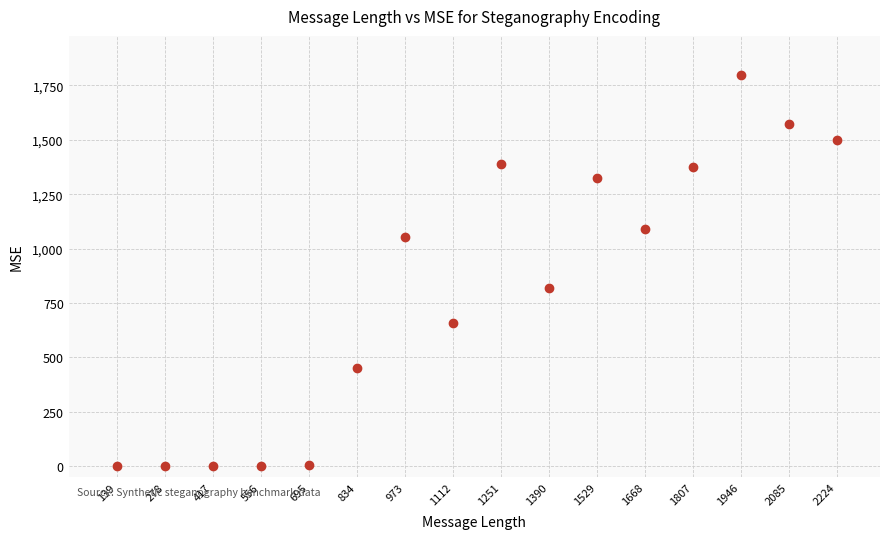

What Y value in the scatter plot is closest to 899?

817.2